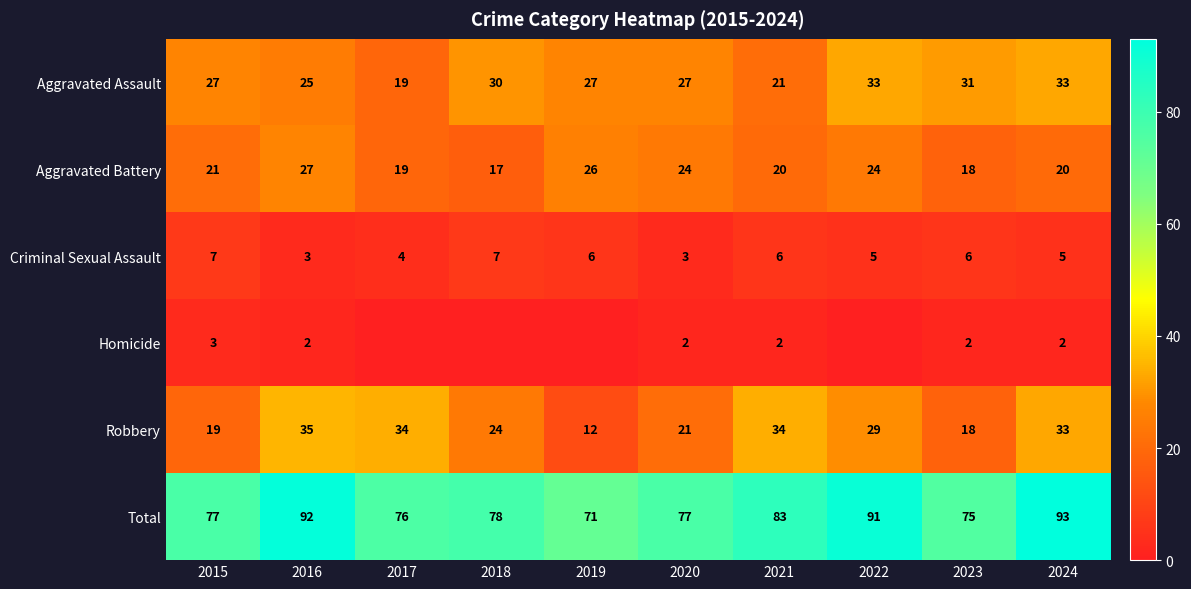

Is the value of Criminal Sexual Assault at 2015 greater than the value of Robbery at 2015?

No